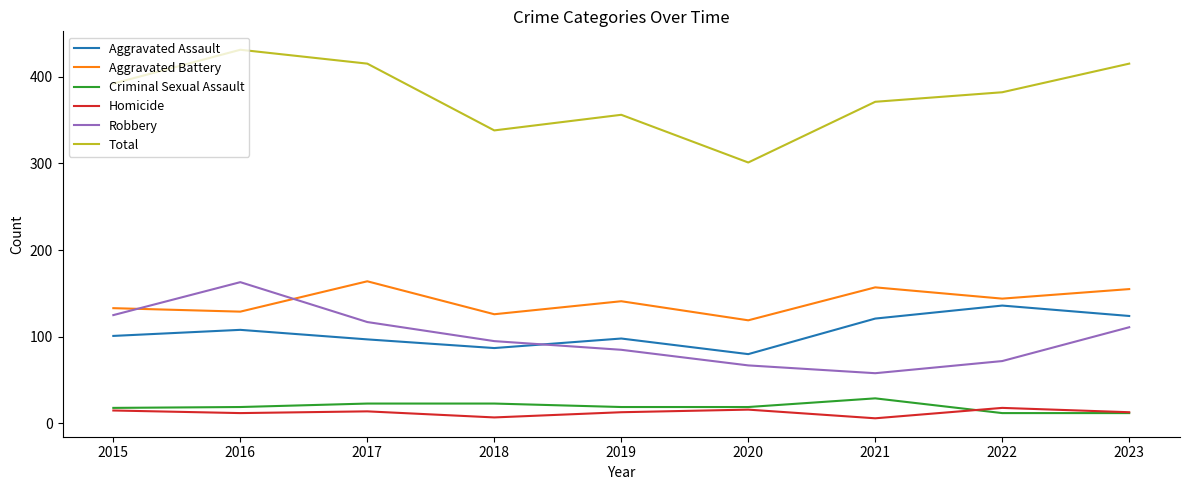

Which label corresponds to the largest value in the chart?

2016